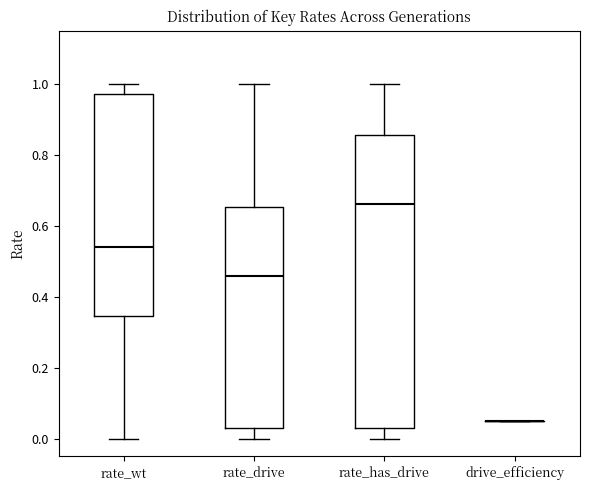

Reading left to right, read every box against the y-axis: the position of its median line, the range the box covers, and the ends of its whiskers. The values are not printed on the chart, so give them approximately, as read against the axis.

rate_wt: median 0.54, box 0.34 to 0.98, whiskers 0.00 to 1.00
rate_drive: median 0.46, box 0.02 to 0.66, whiskers 0.00 to 1.00
rate_has_drive: median 0.66, box 0.02 to 0.86, whiskers 0.00 to 1.00
drive_efficiency: box collapsed to a line at 0.06, whiskers 0.06 to 0.06